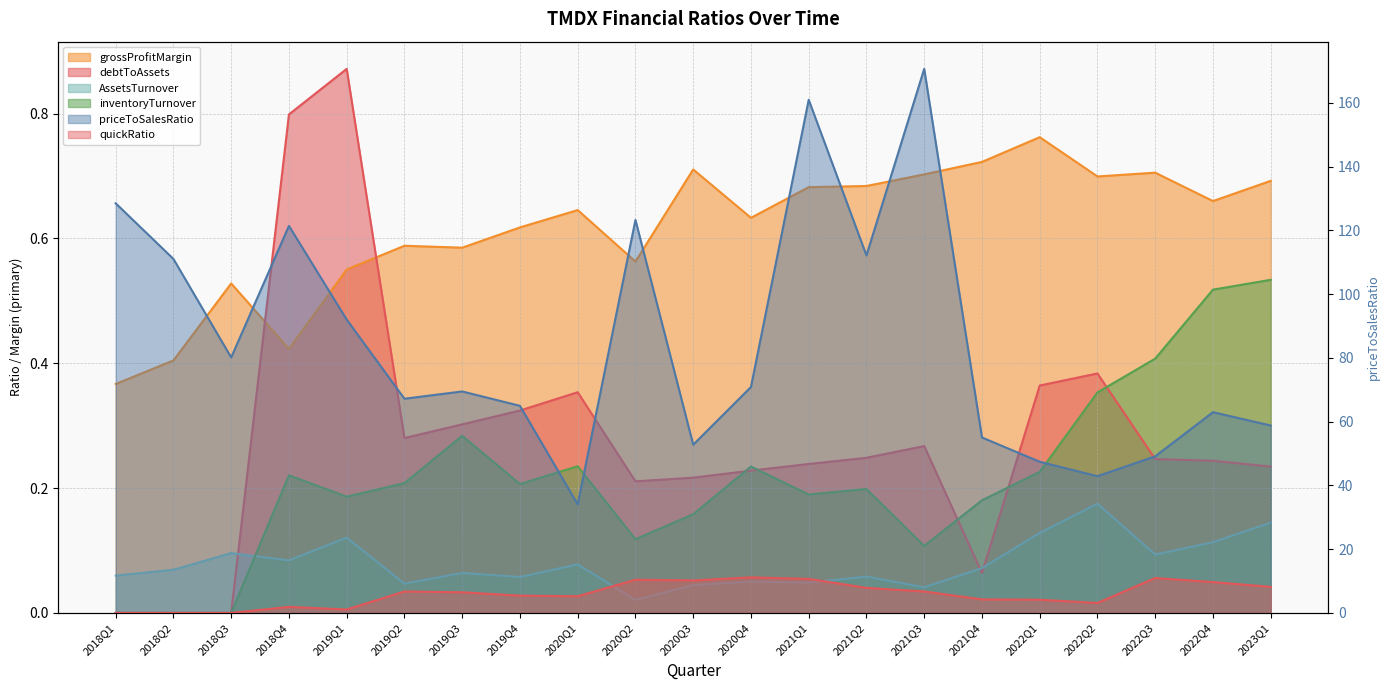

How many values in the priceToSalesRatio series exceed 69?

11